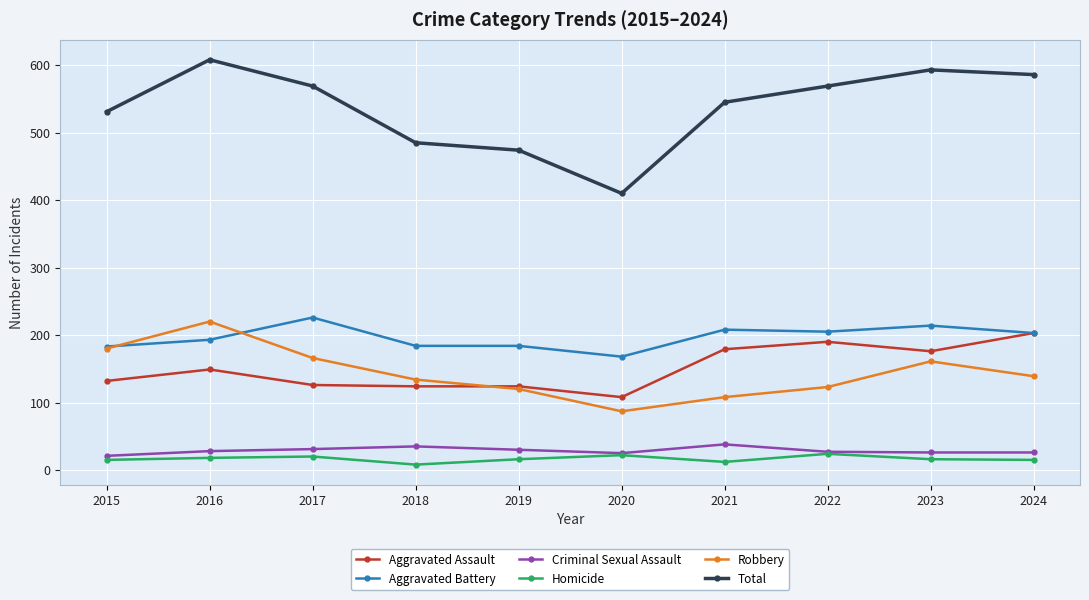

What are all the series names shown in the legend?

Aggravated Assault, Aggravated Battery, Criminal Sexual Assault, Homicide, Robbery, Total